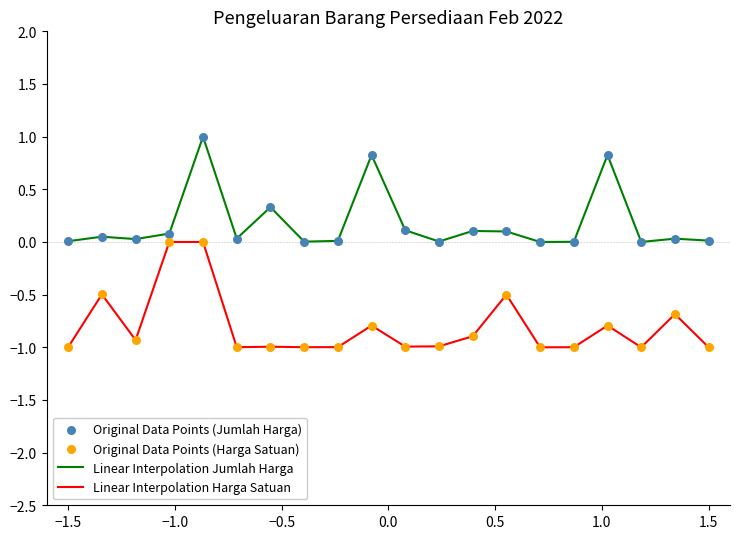

What is the difference between the maximum and minimum values in the Linear Interpolation Jumlah Harga series?

1.0